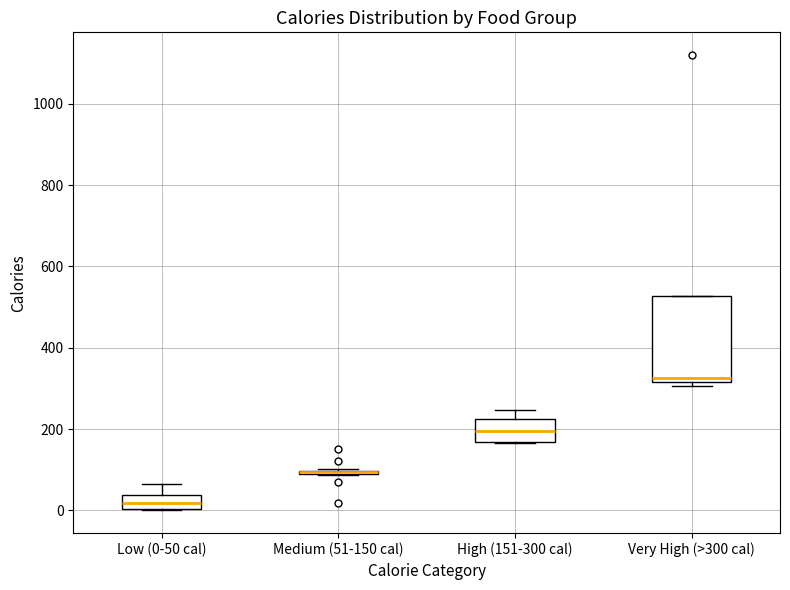

Where is the upper edge of the box for Medium (51-150 cal) on the y-axis? The values are not printed on the chart, so give them approximately, as read against the axis.

100